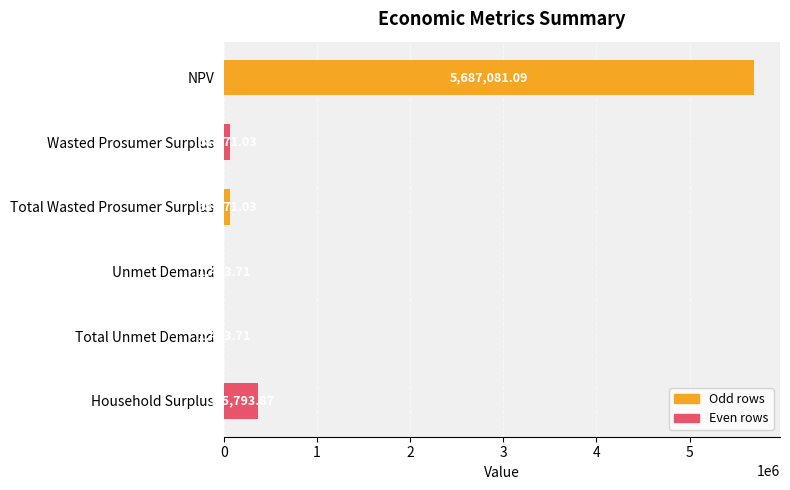

What is the change in value from Wasted Prosumer Surplus to Unmet Demand?

-67337.3